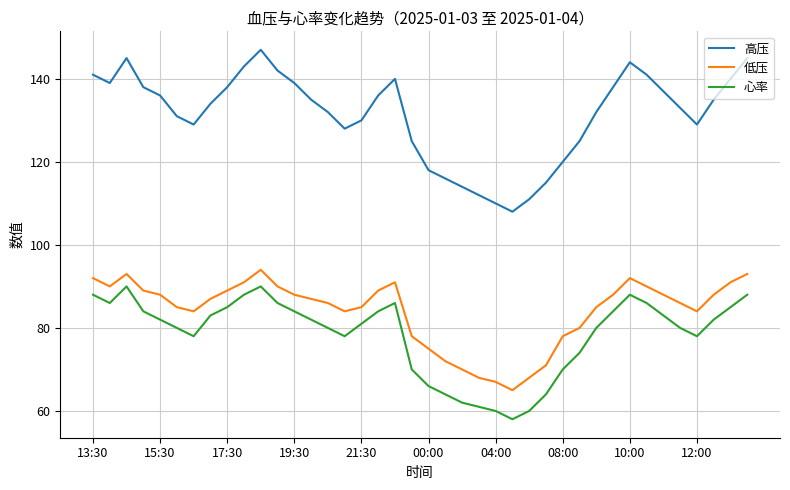

What is the highest value of the 心率 series?

90